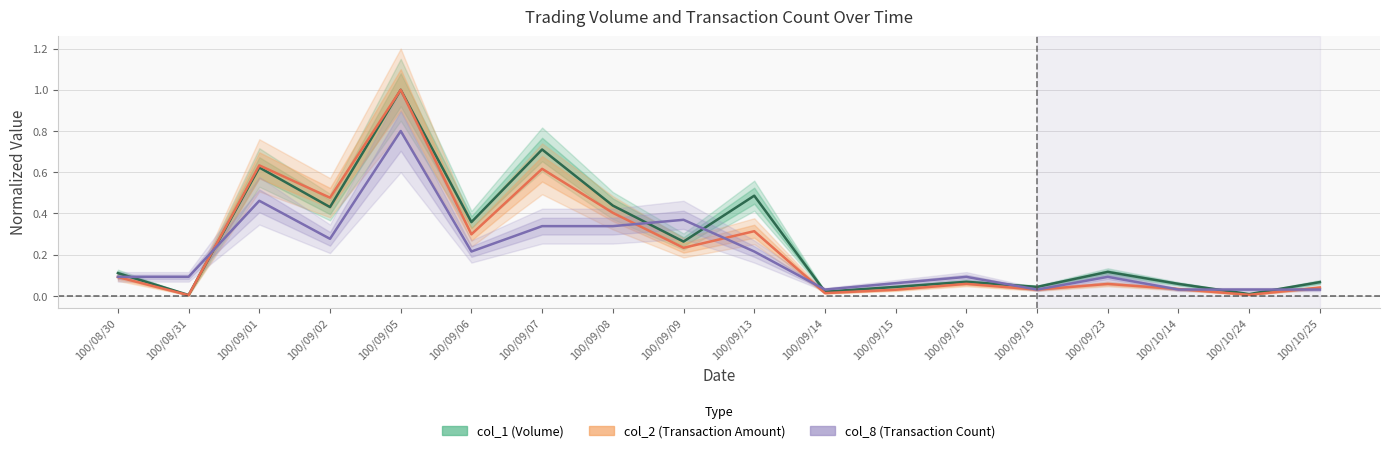

Which series changed the most between 100/09/05 and 100/09/07?

col_8 (Transaction Count)